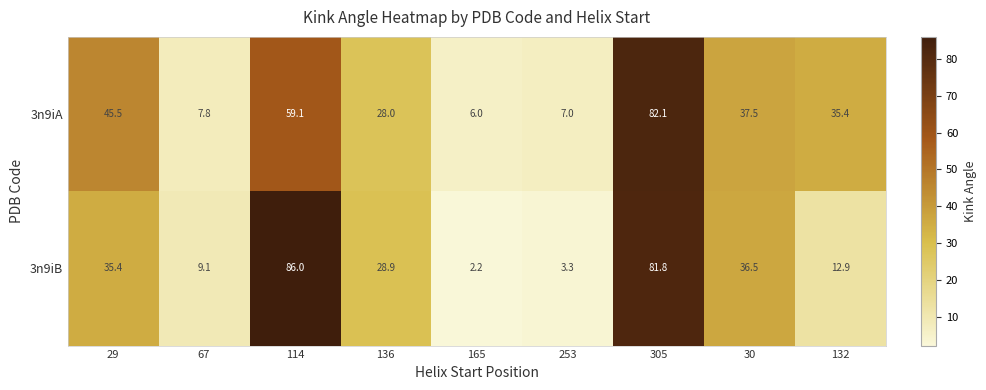

Which series has the largest total across all categories?

3n9iA